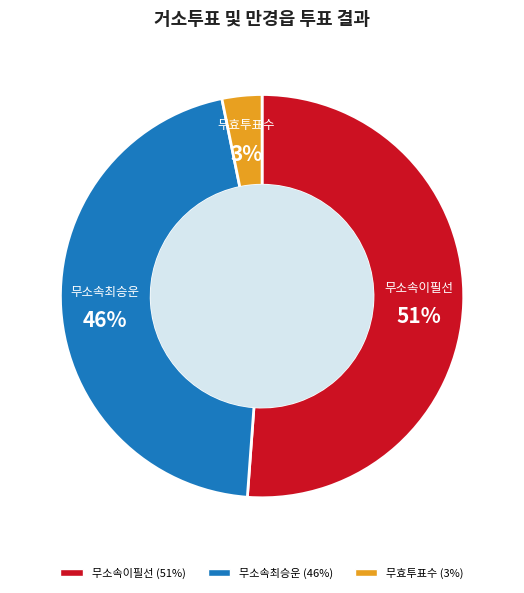

Which slice is the smallest?

무효투표수